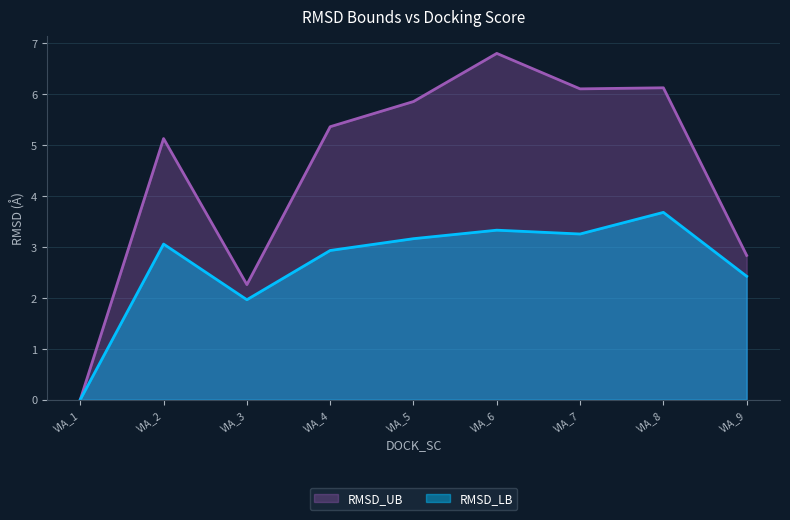

At which category does RMSD_LB reach its first local peak?

VIA_2